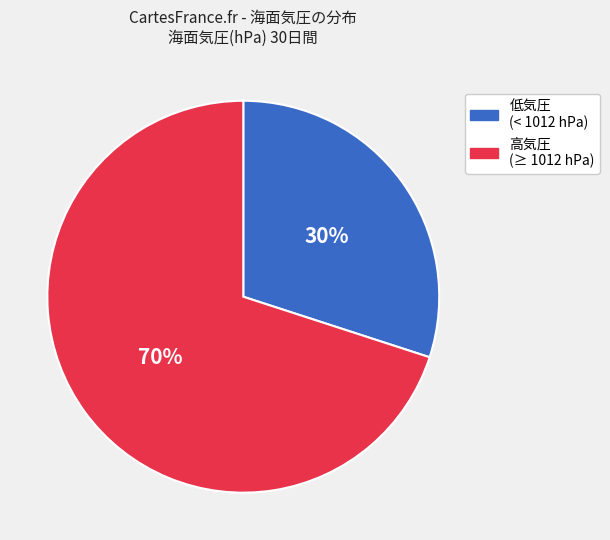

Is there any slice that represents more than half of the pie?

Yes